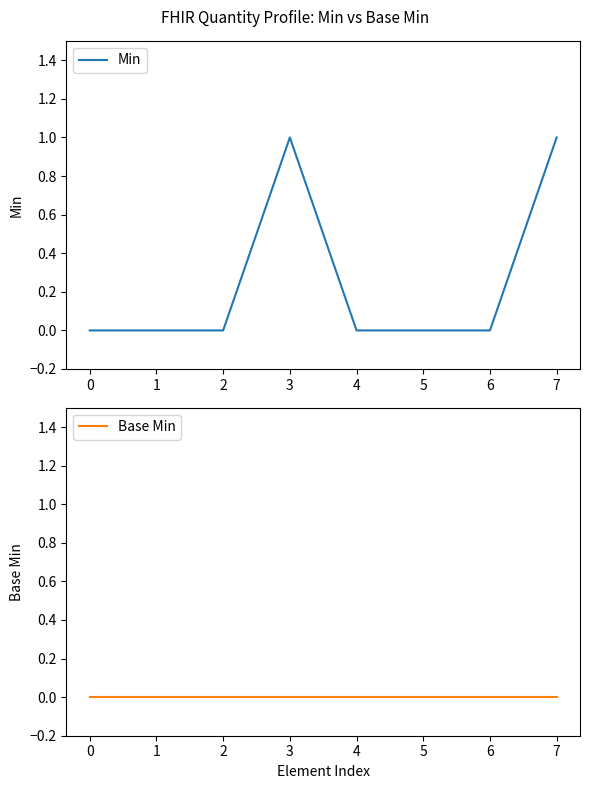

Which series has the largest total across all categories?

Min